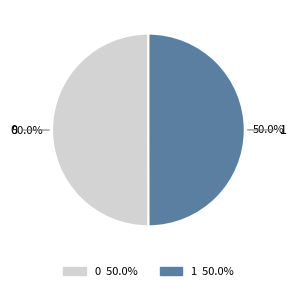

Count the number of slices in the pie.

2